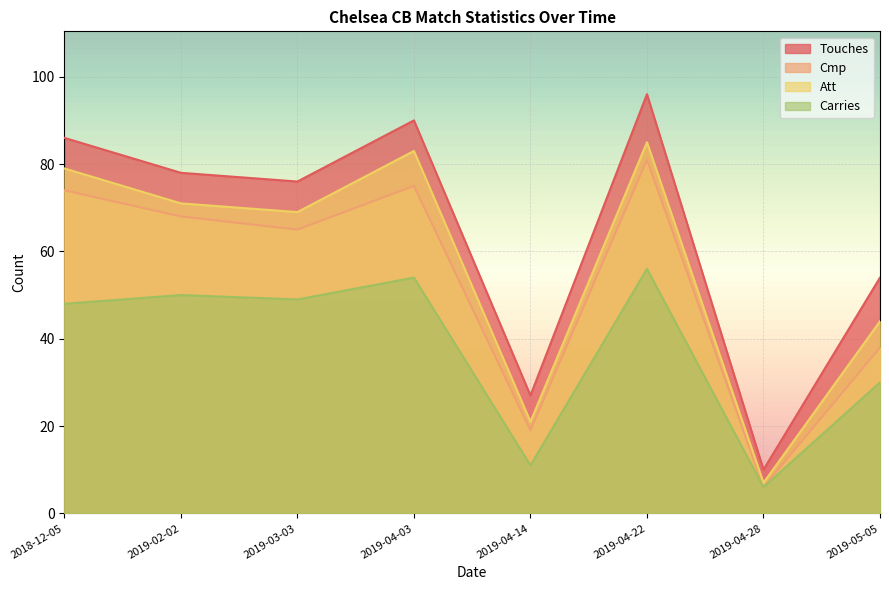

Where is the first local minimum for Carries?

2019-03-03